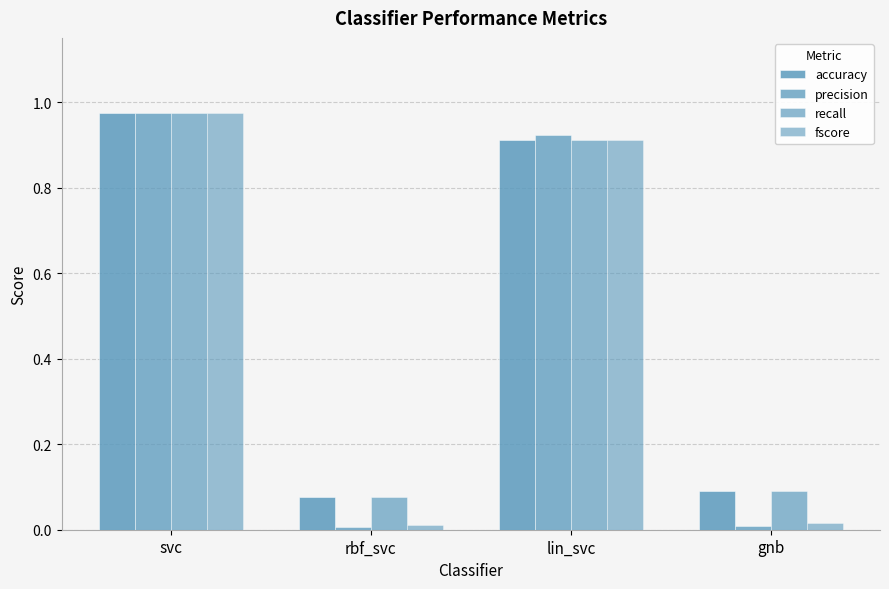

What is the total value across all series at svc?

3.9